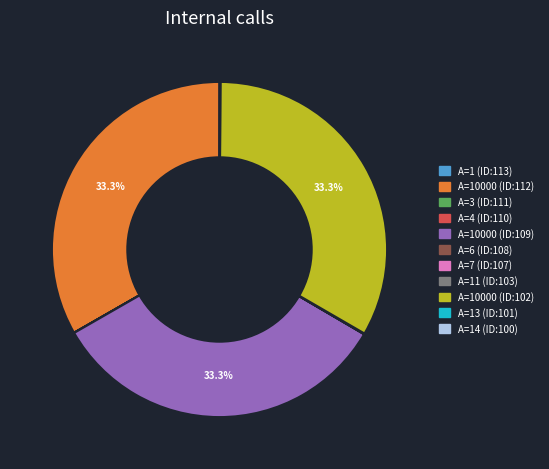

Is there any slice that represents more than half of the pie?

No